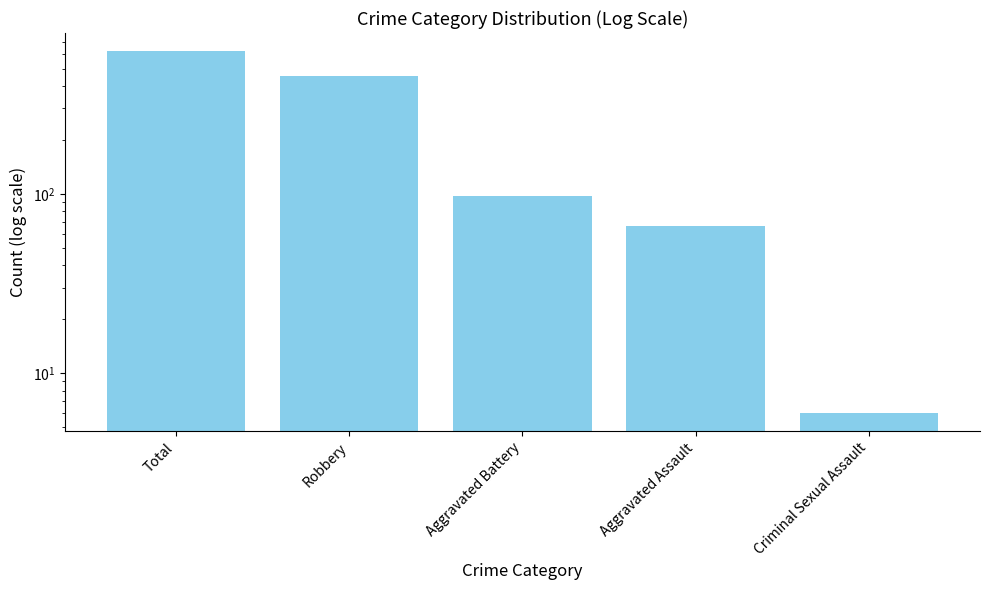

How many categories are shown in the chart?

5